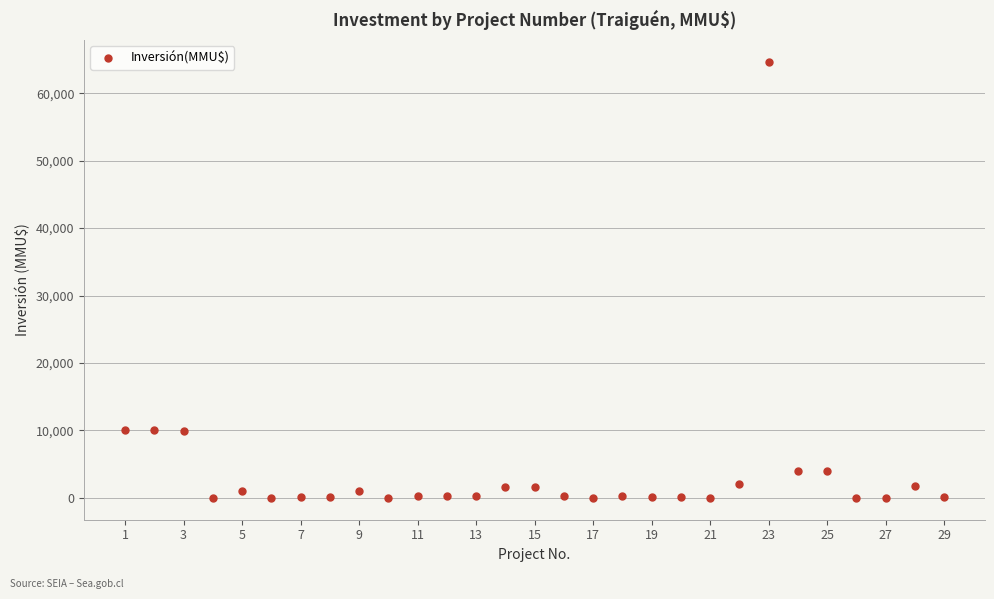

What is the range of Y values (max minus min)?

64655